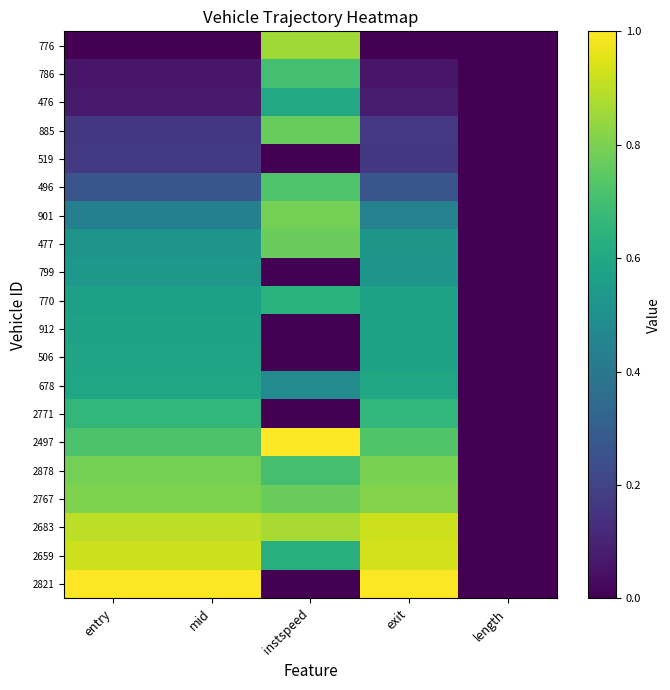

Which label corresponds to the largest value in the chart?

instspeed